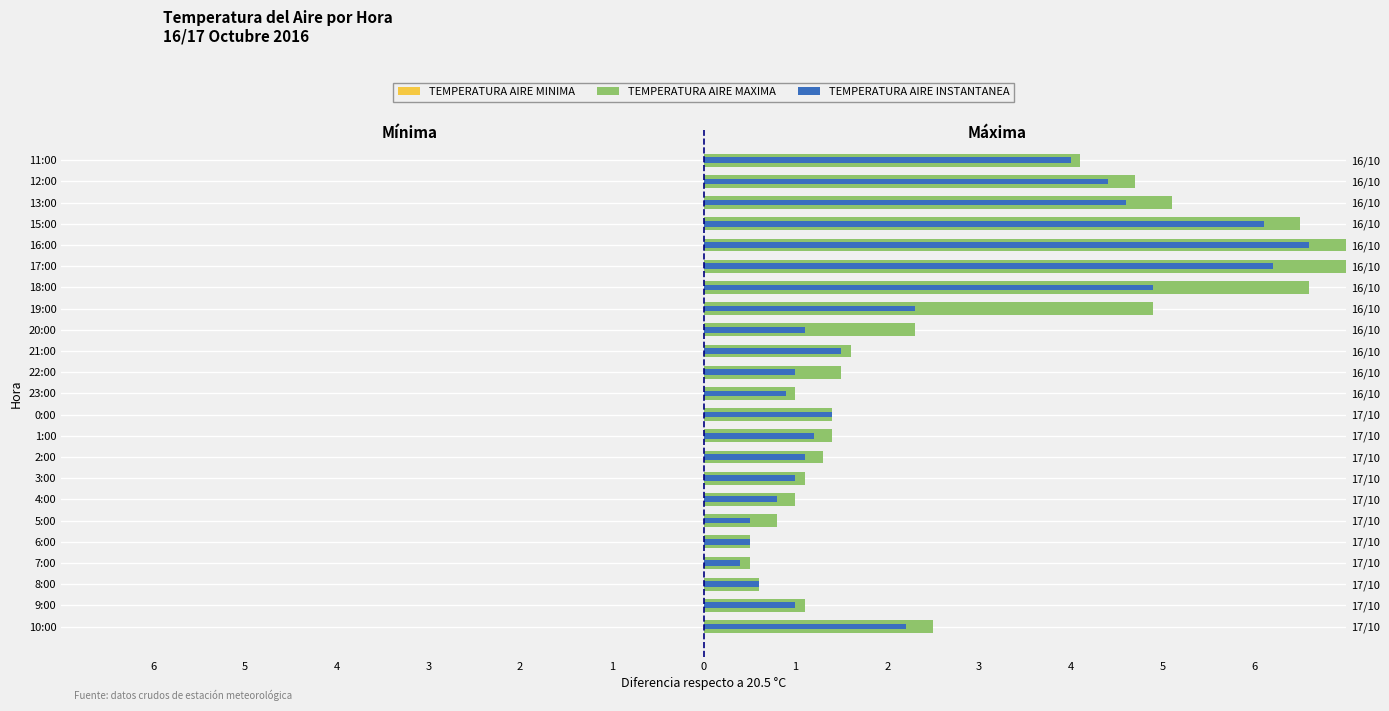

What is the total value across all series at 17:00?

19.4